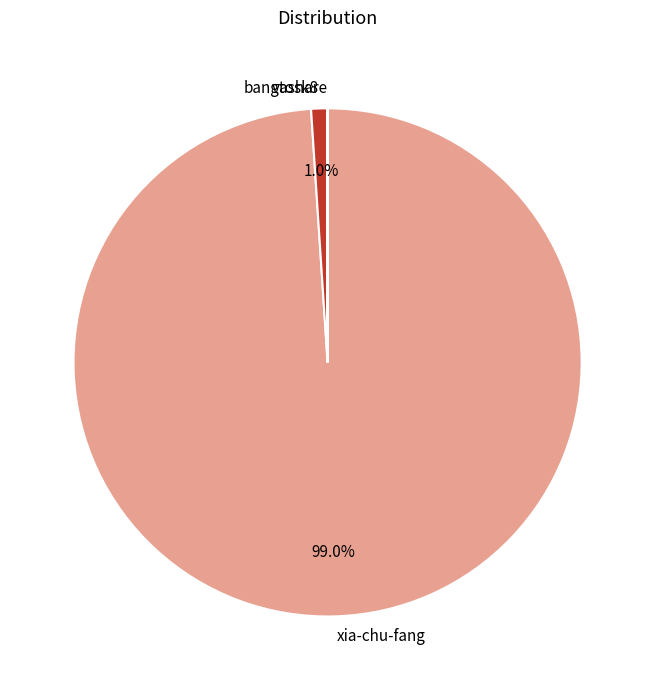

What percentage is NOT represented by xia-chu-fang?

1.0%